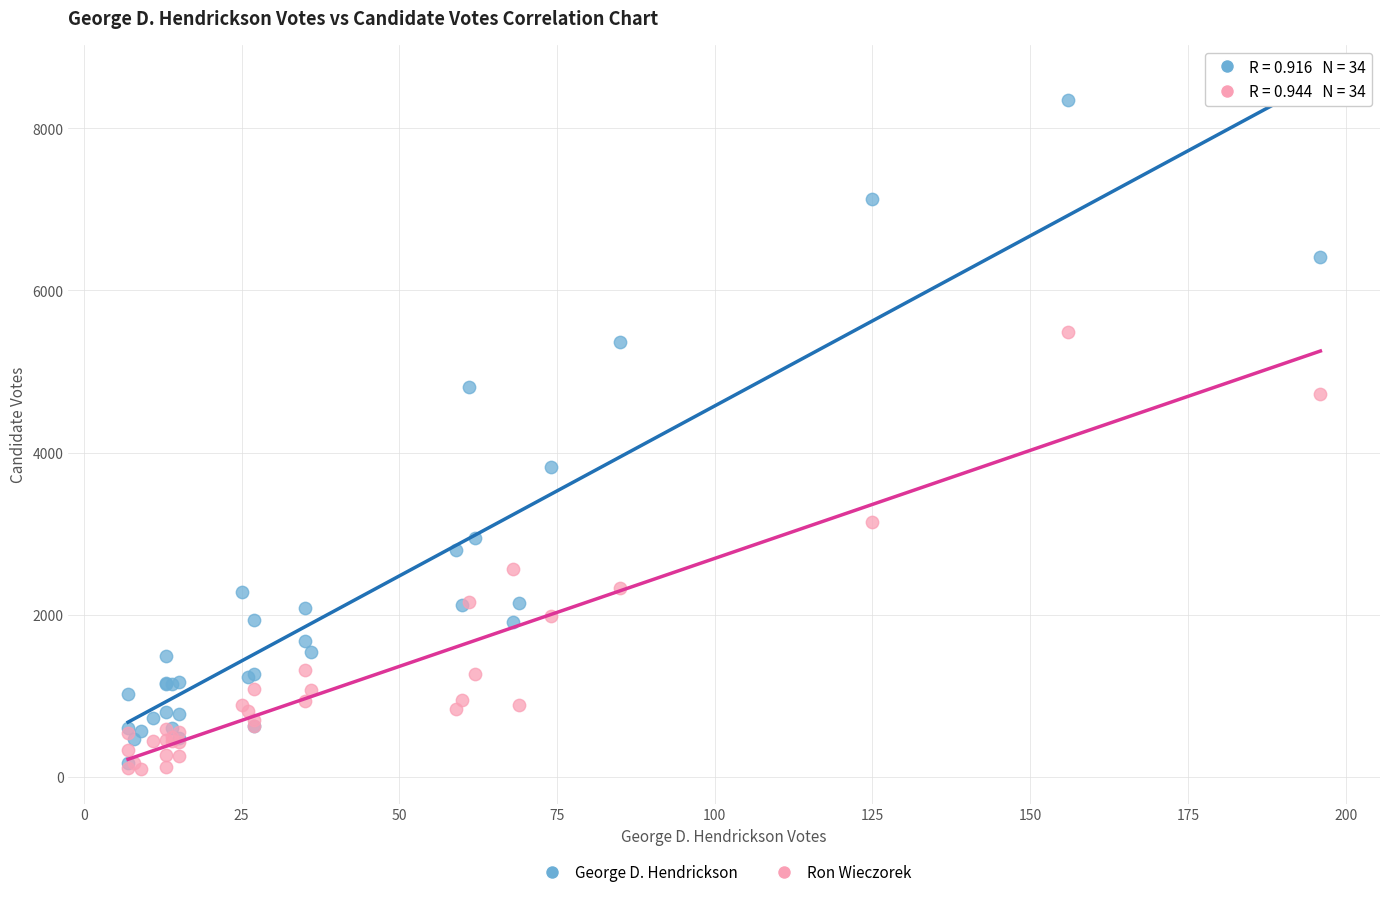

Across all series, what Y value is closest to 4220?

3825